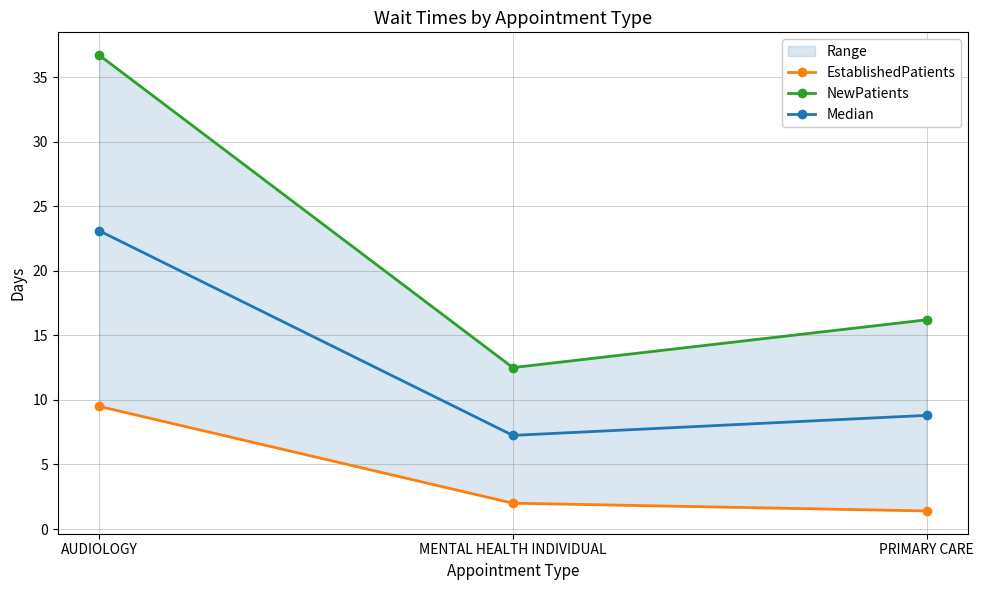

List the series in order of their overall mean, lowest first.

EstablishedPatients, Median, NewPatients